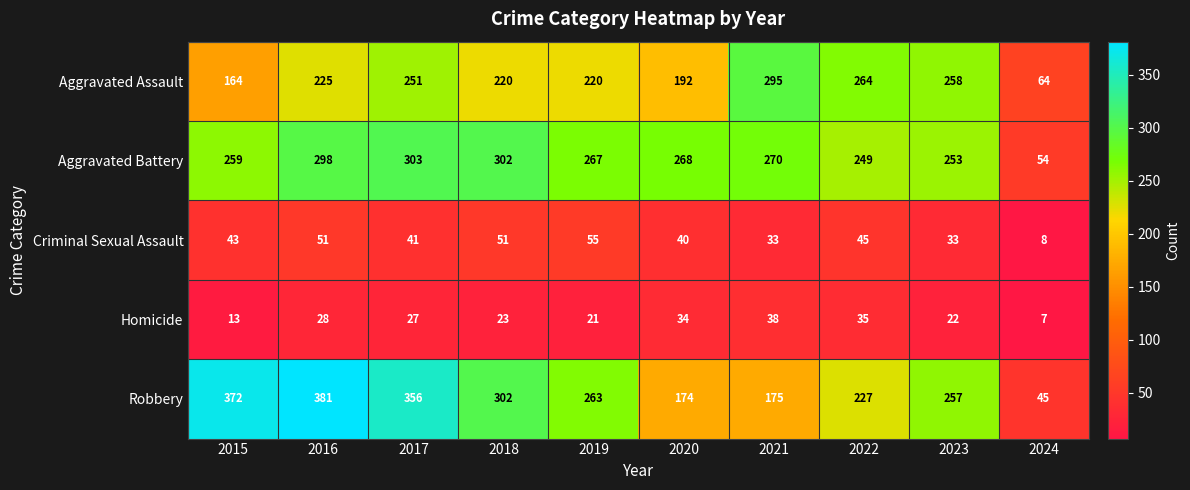

Is it true that Criminal Sexual Assault equals 30 at 2015?

False